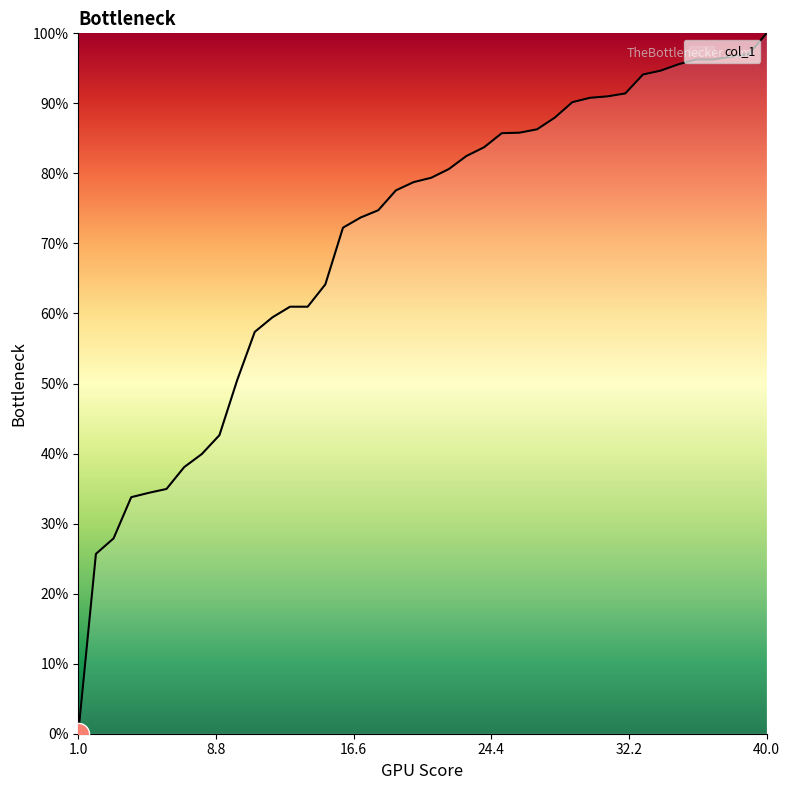

How many lines are shown in the chart?

1